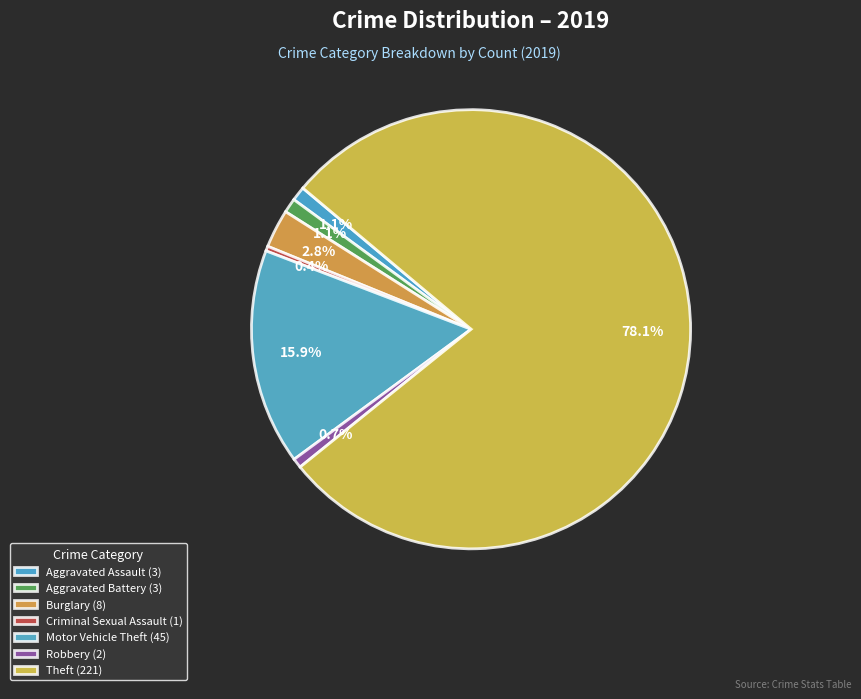

How many segments does this pie chart have?

7